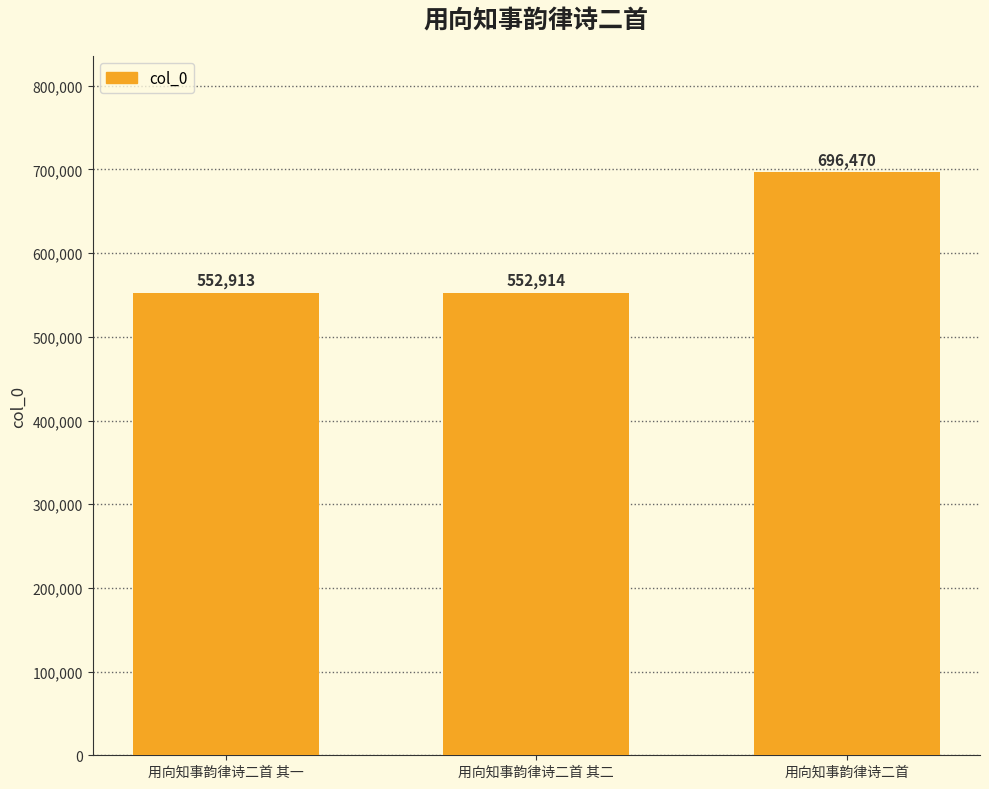

Are the bars grouped side by side (vs. stacked)?

No